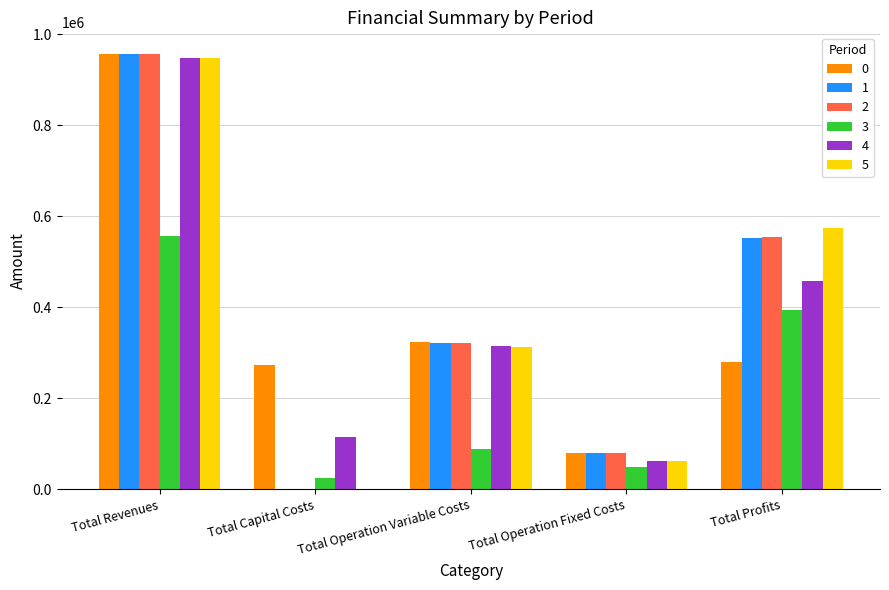

Are the bars grouped side by side (vs. stacked)?

Yes